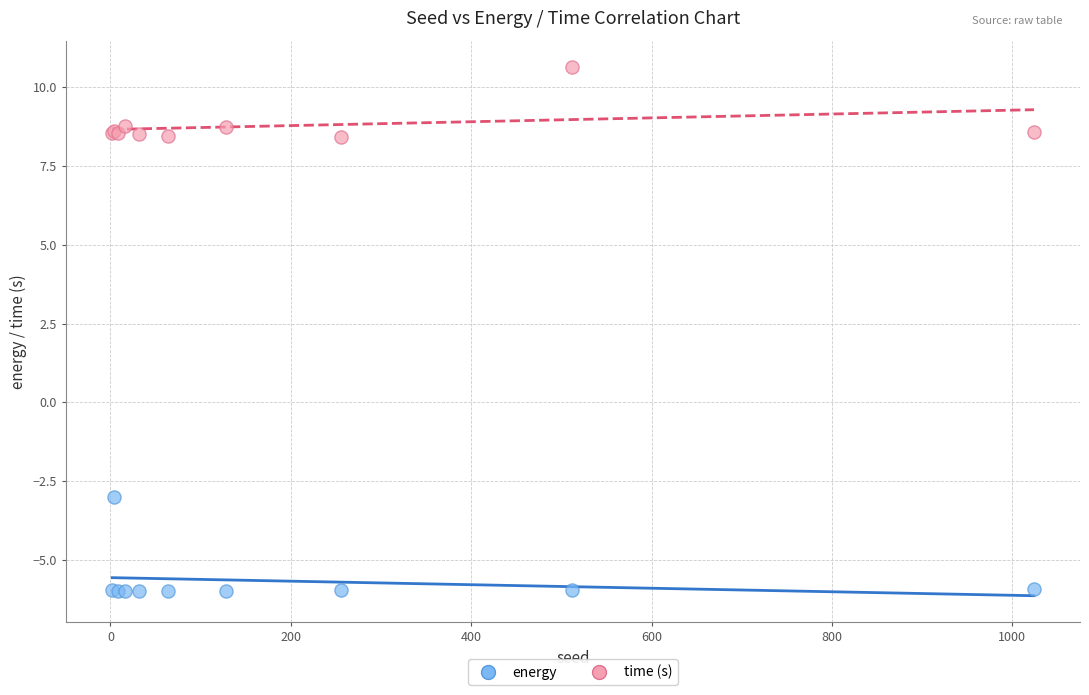

In the energy series, what Y value is closest to -4?

-3.0